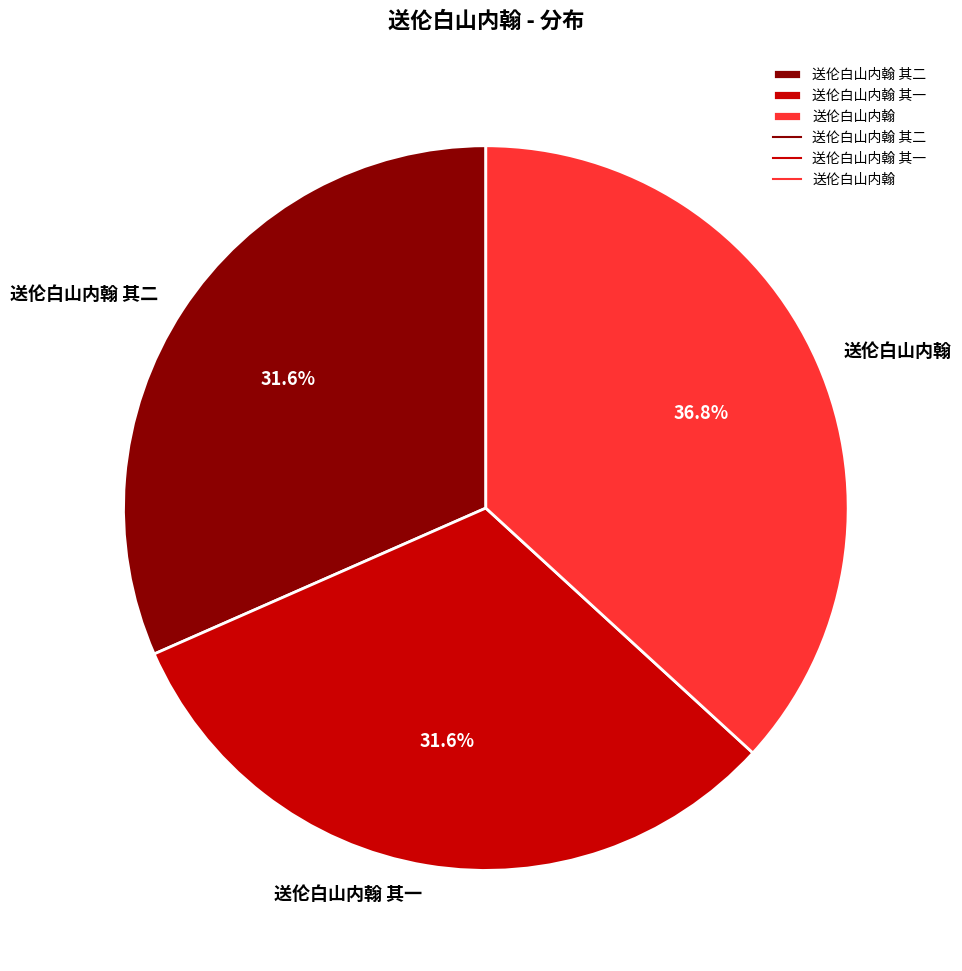

Count the number of slices in the pie.

3